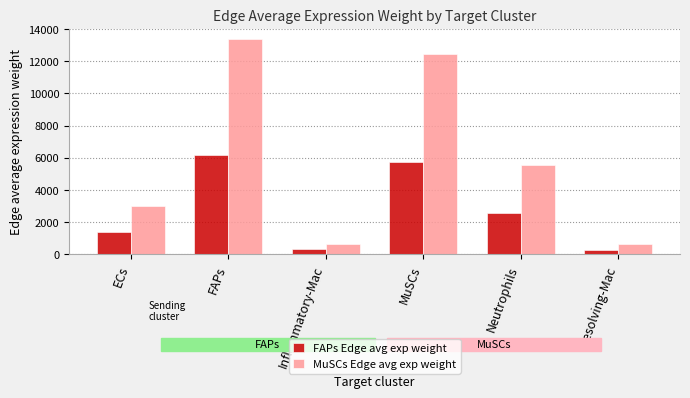

What is the maximum value shown in the chart?

13347.8